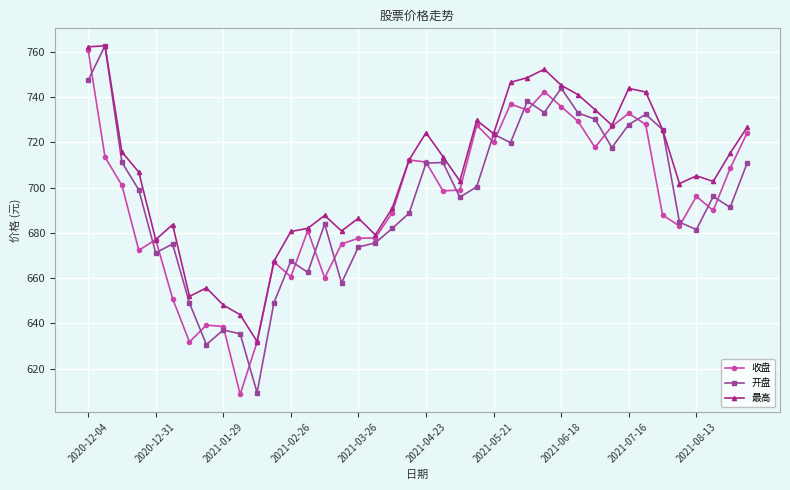

What is the maximum value shown in the chart?

762.6